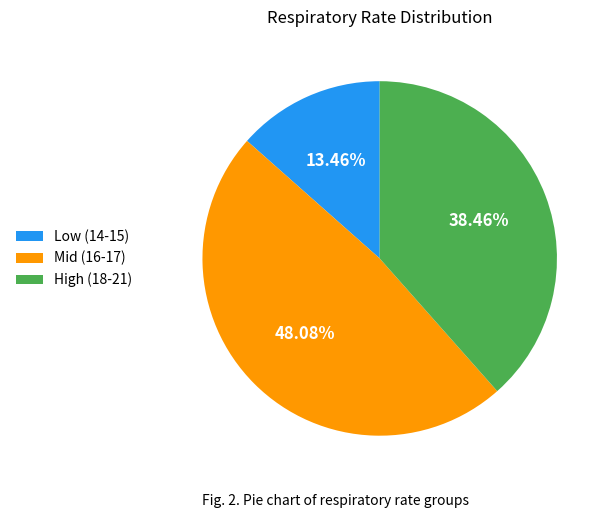

Is there a majority slice in this chart?

No